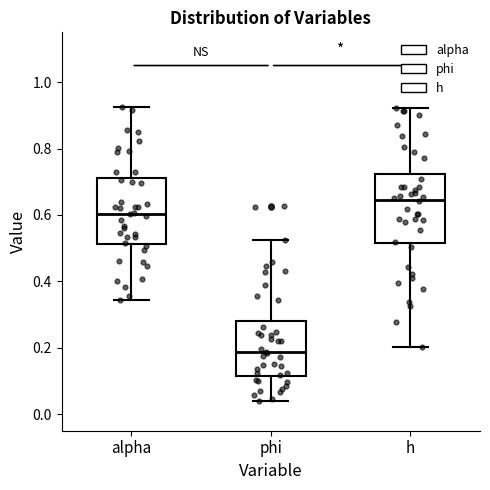

Reading left to right, read every box against the y-axis: the position of its median line, the range the box covers, and the ends of its whiskers. The values are not printed on the chart, so give them approximately, as read against the axis.

alpha: median 0.60, box 0.52 to 0.72, whiskers 0.34 to 0.92
phi: median 0.18, box 0.12 to 0.28, whiskers 0.04 to 0.52
h: median 0.64, box 0.52 to 0.72, whiskers 0.20 to 0.92